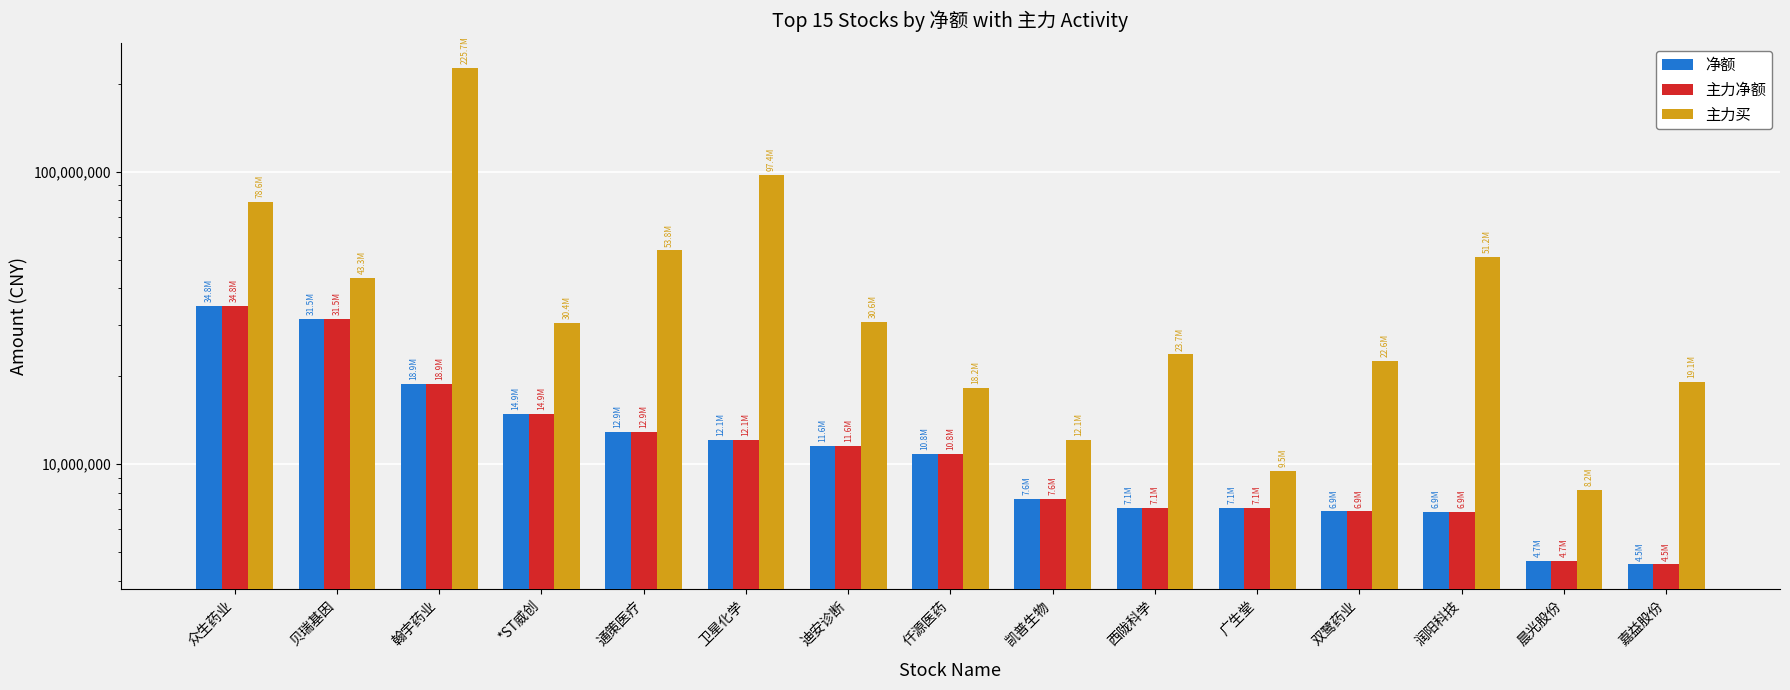

Reading right to left, what are all the values shown in this chart?

净额: 4541869	4683823	6869357	6901353	7078088	7106324	7626814	10839885	11574905	12075190	12893498	14897042	18863699	31461979	34841983
主力净额: 4541869	4683823	6869357	6901353	7078088	7106324	7626814	10839885	11574905	12075190	12893498	14897042	18863699	31461979	34841983
主力买: 19081070	8189834	51202027	22601637	9482583	23722563	12115030	18246288	30634220	97436351	53800047	30401920	225732901	43319158	78647313